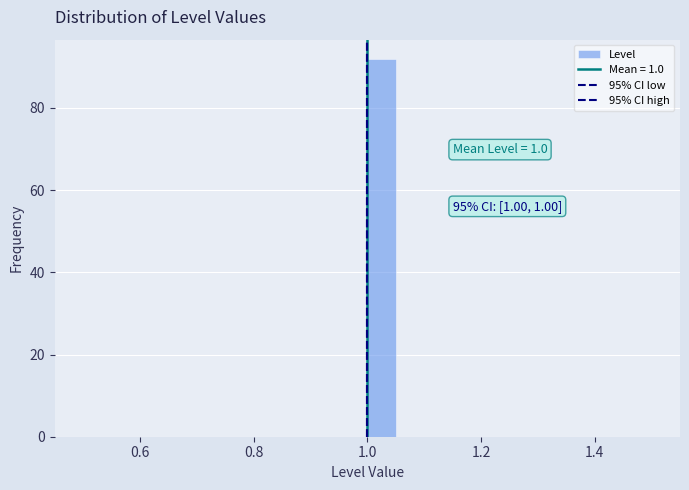

Around what value on the x-axis is the tallest bar? Give the approximate position of its centre, as read against the axis.

1.02